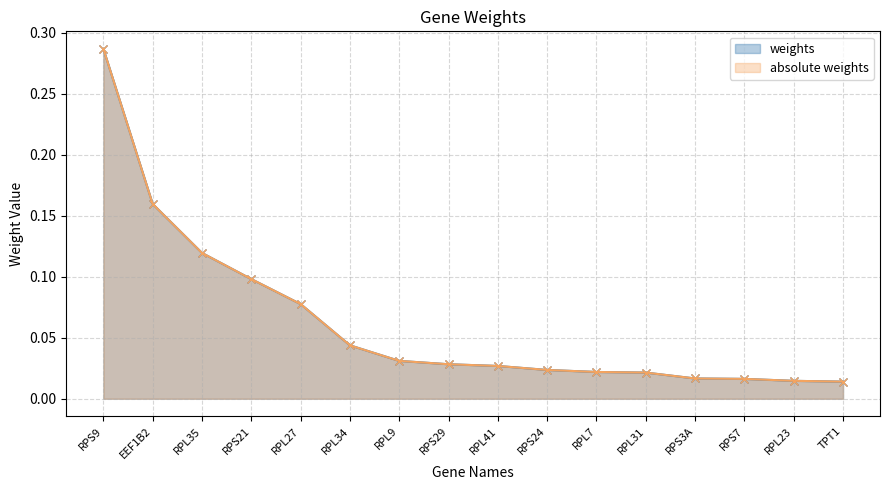

True or false: absolute weights and weights intersect in this chart.

False